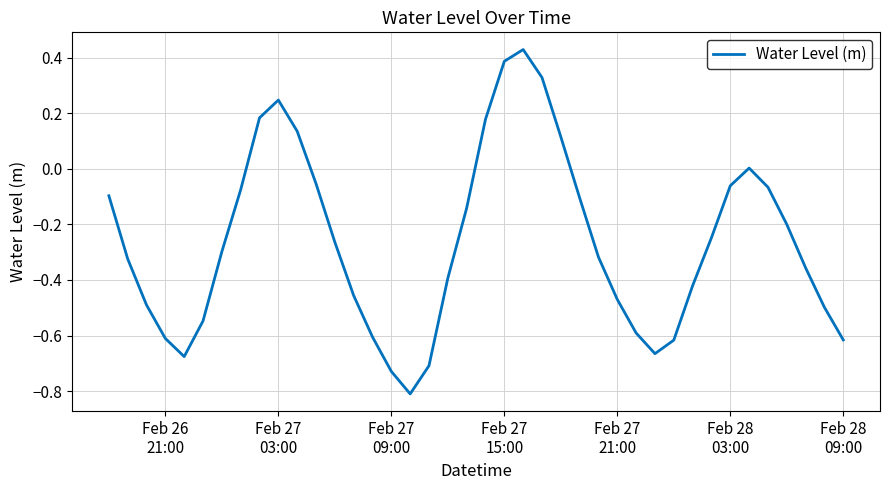

What is the difference between the maximum and minimum values?

1.2